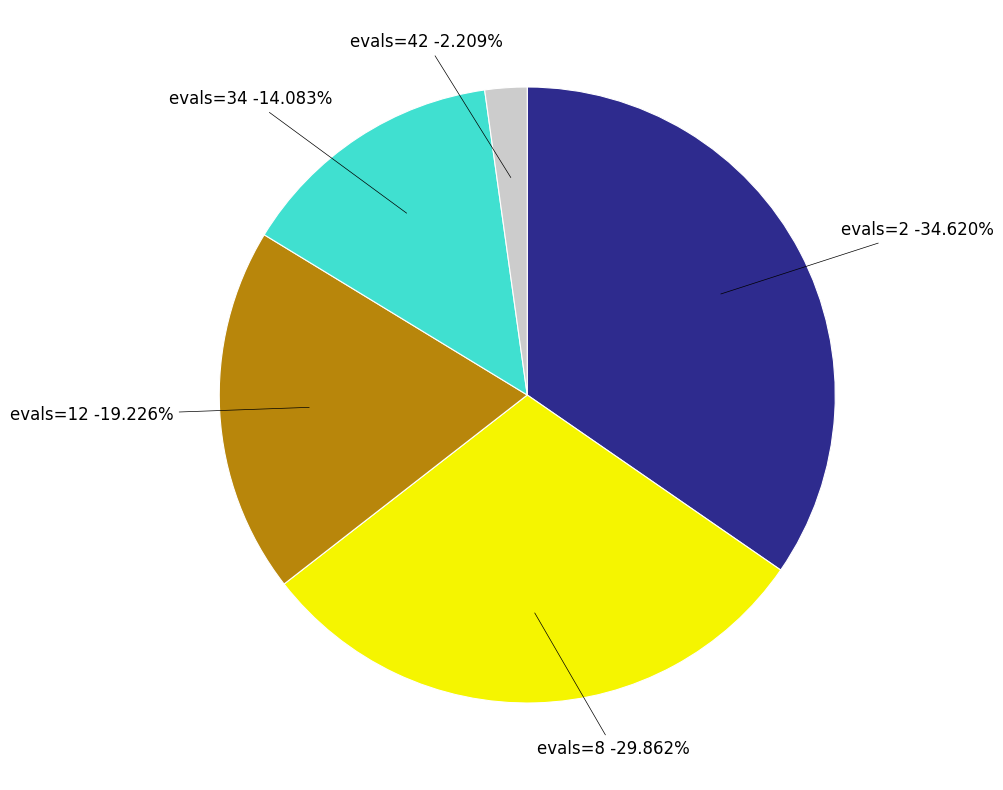

Approximately how many times larger is the value at evals=2 compared to evals=34?

2.5